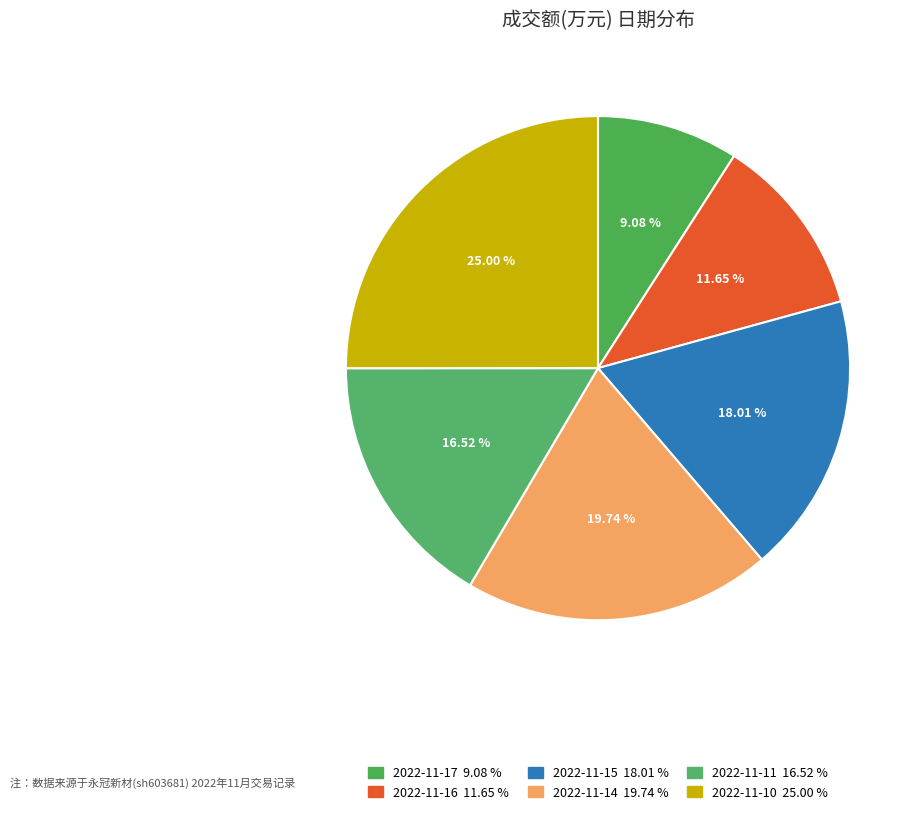

Count the number of slices in the pie.

6